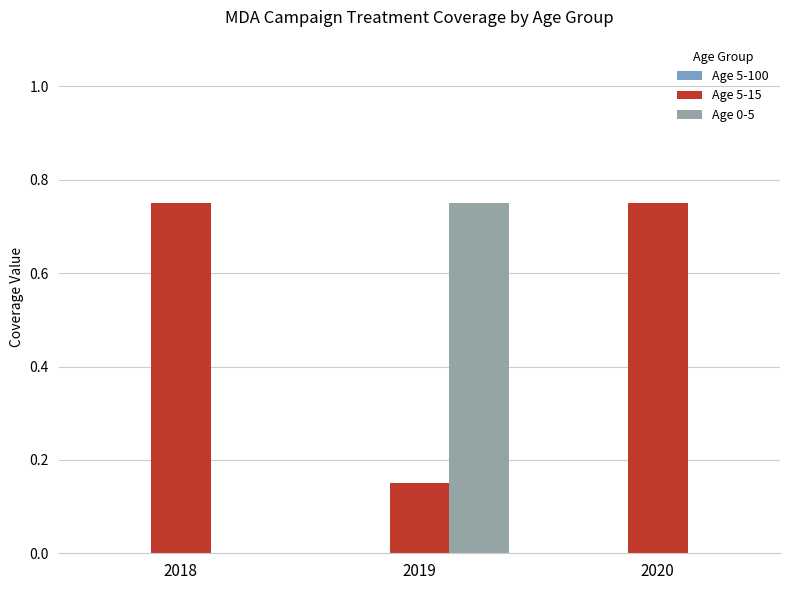

Which series has the largest total across all categories?

Age 5-15